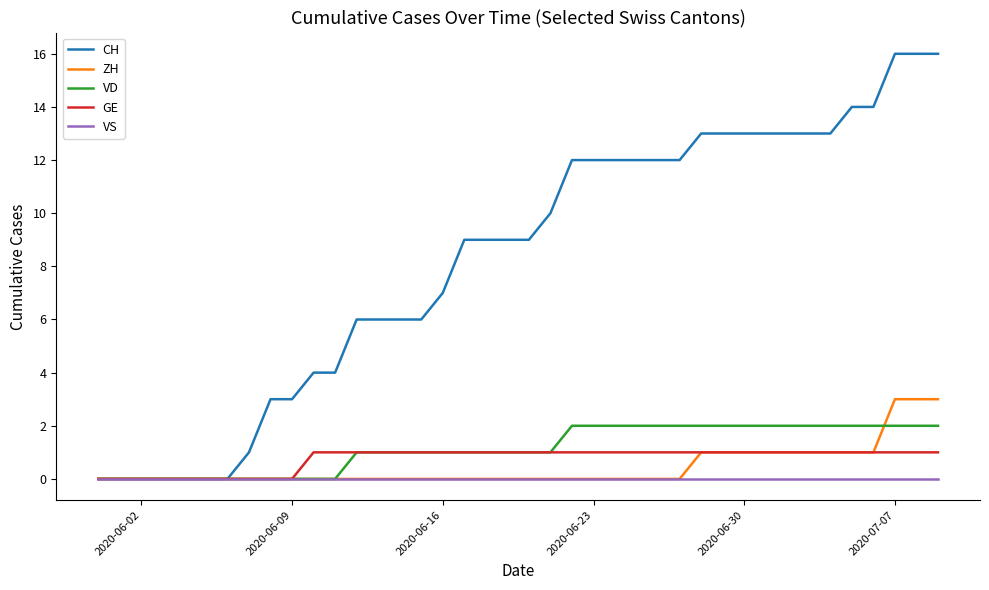

List the series in order of their peak value, highest first.

CH, ZH, VD, GE, VS